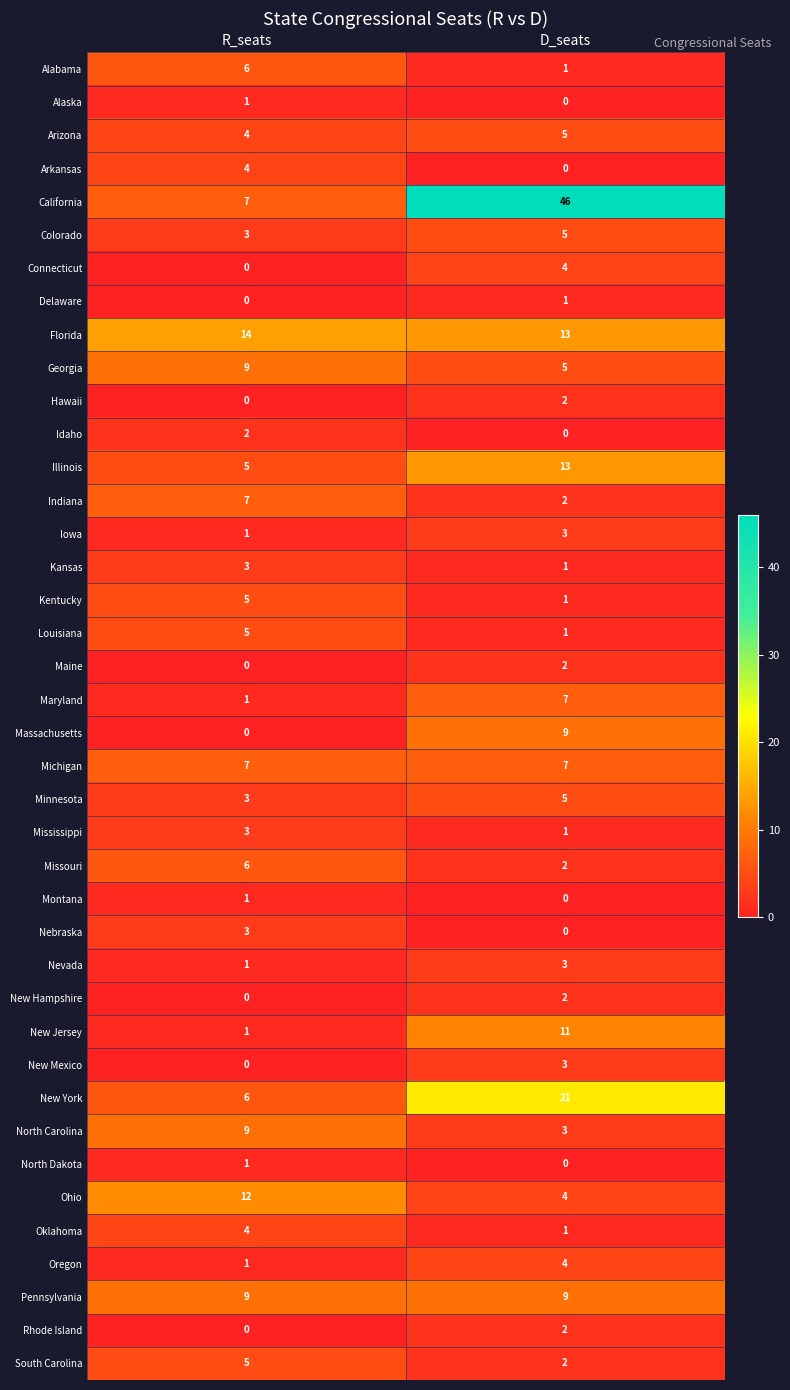

What is the greatest value displayed?

46